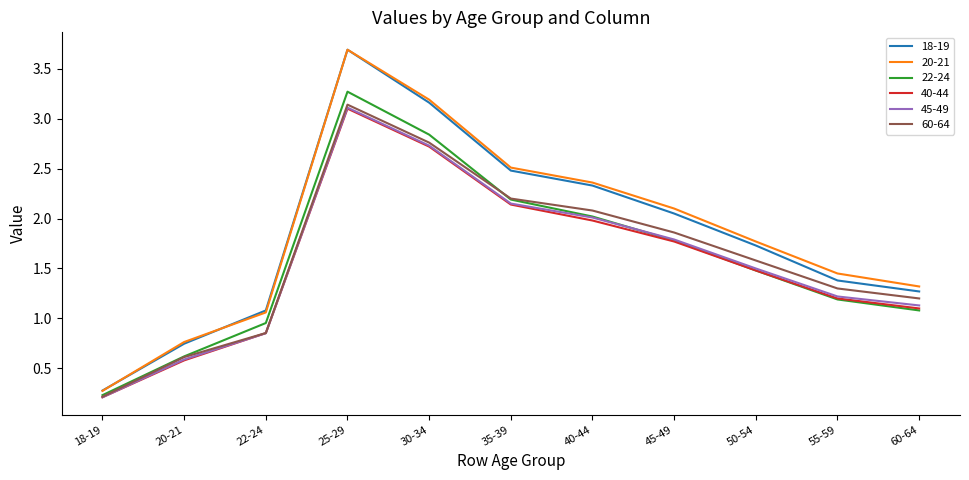

Which series has the largest range (max minus min)?

20-21